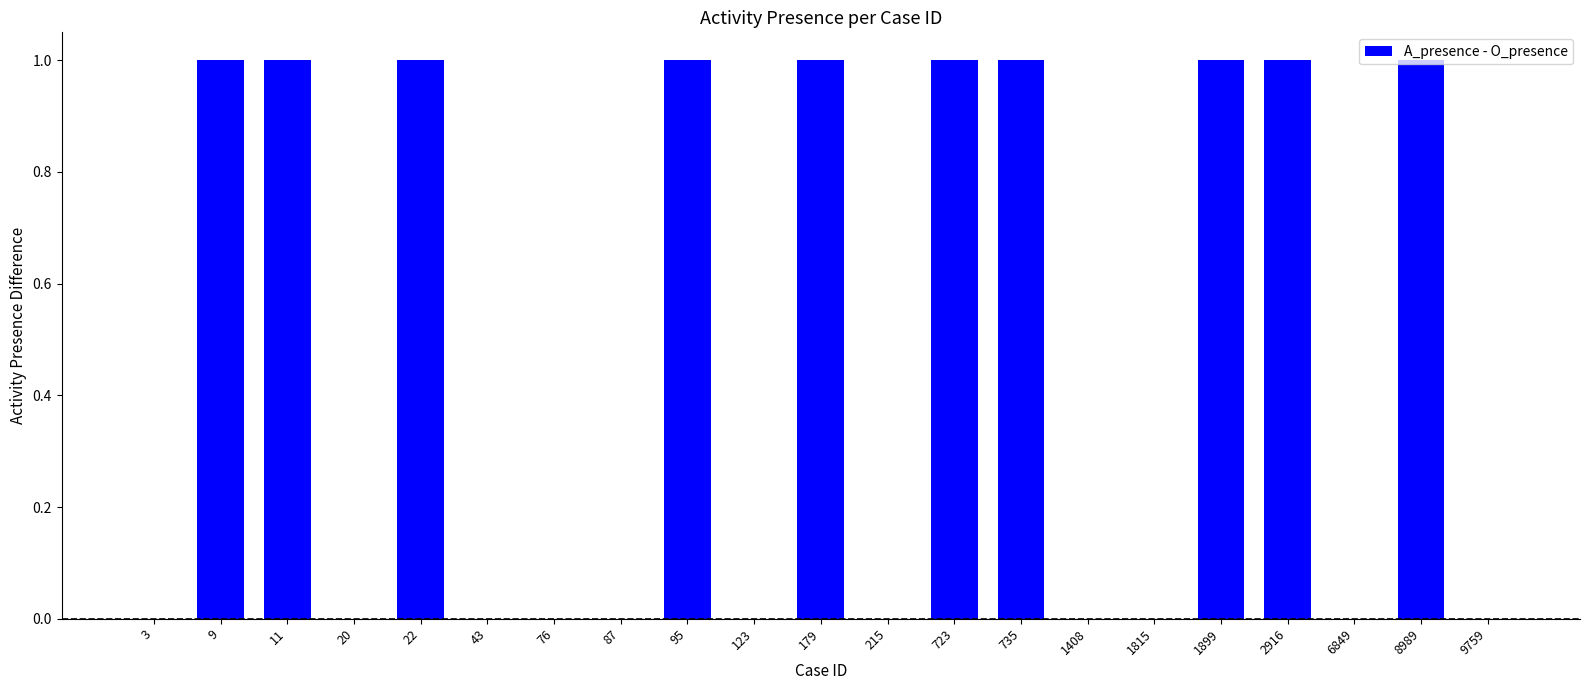

Is it true that the value at 43 is 0?

True